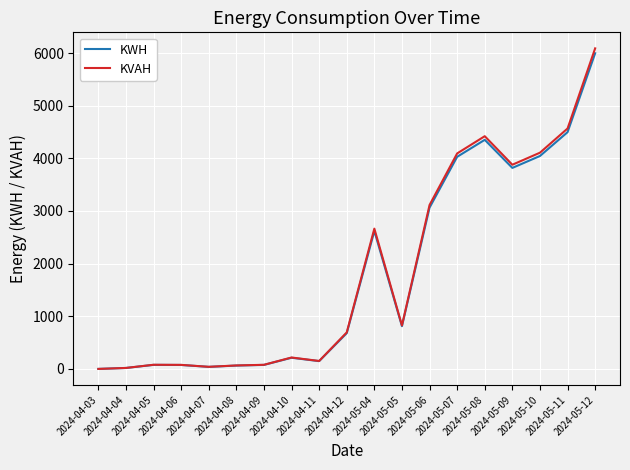

Does the chart have visible grid lines?

Yes